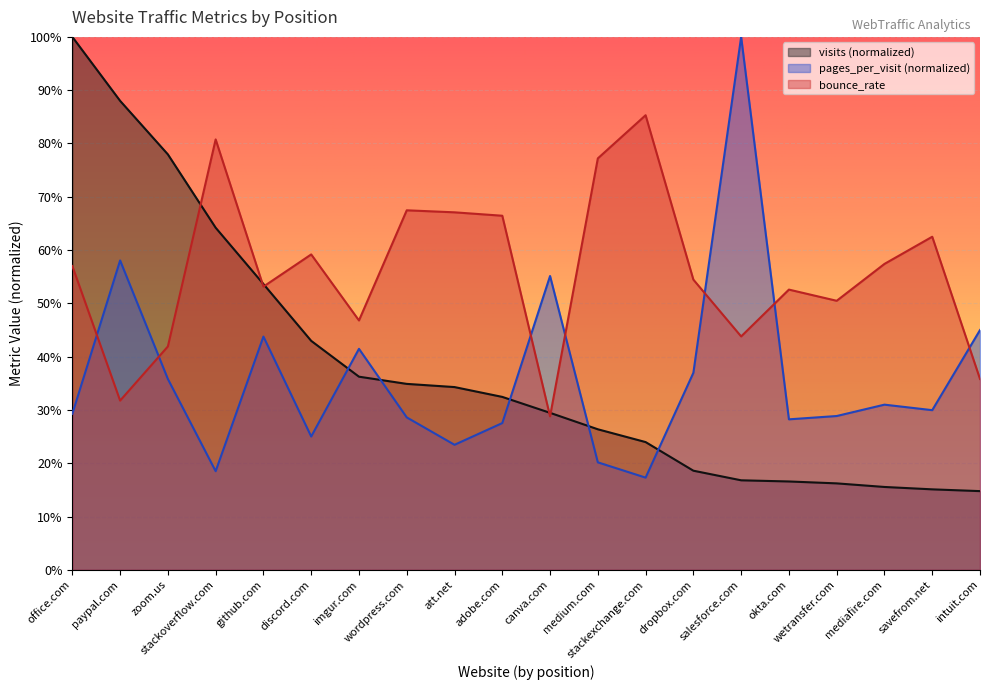

What is the difference between the highest and lowest values at salesforce.com?

0.8